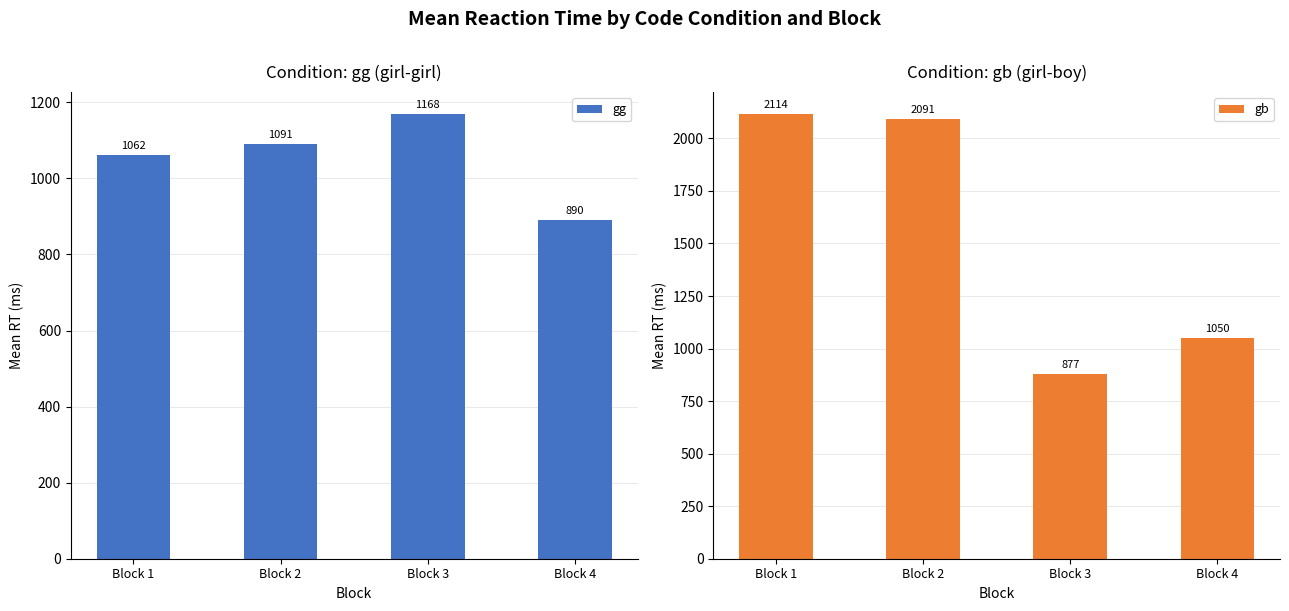

At Block 4, list the series in order from smallest to largest.

gg, gb